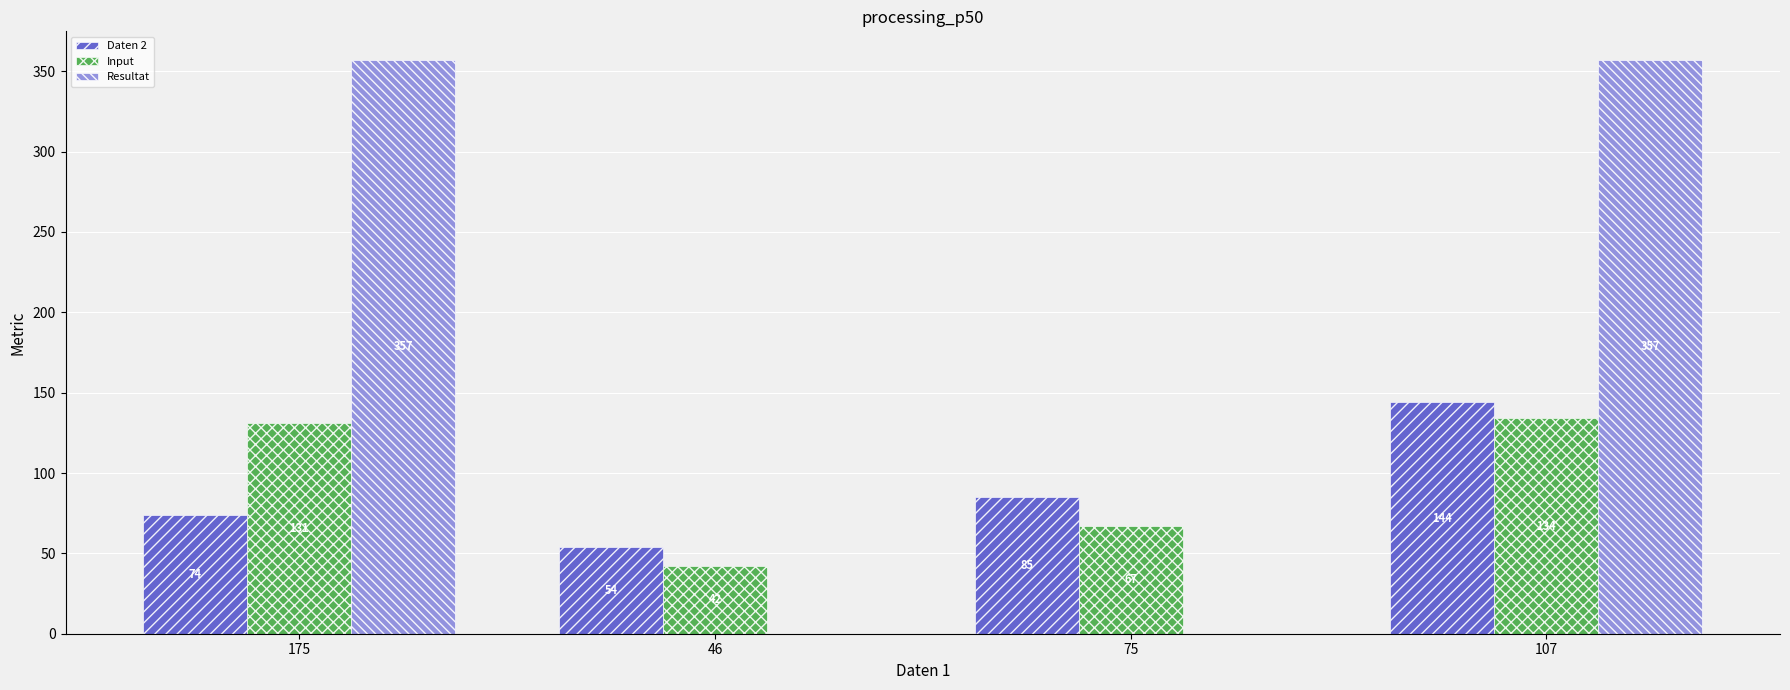

Reading right to left, what are all the values shown in this chart?

Daten 2: 144	85	54	74
Input: 134	67	42	131
Resultat: 357	0	0	357